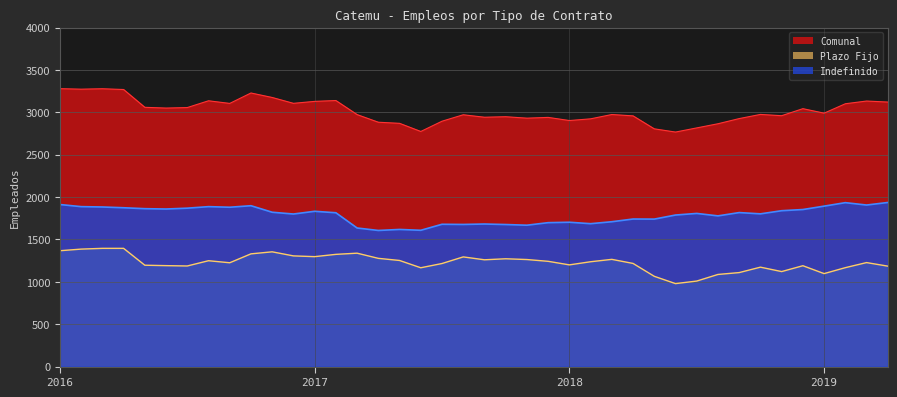

Rank the series by their maximum value, from lowest to highest.

Plazo Fijo, Indefinido, Comunal